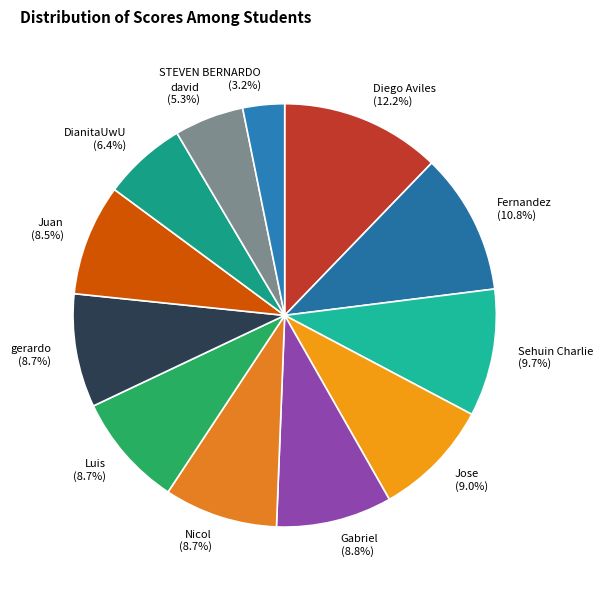

What is the smallest slice in the pie chart?

STEVEN BERNARDO (3.2%)